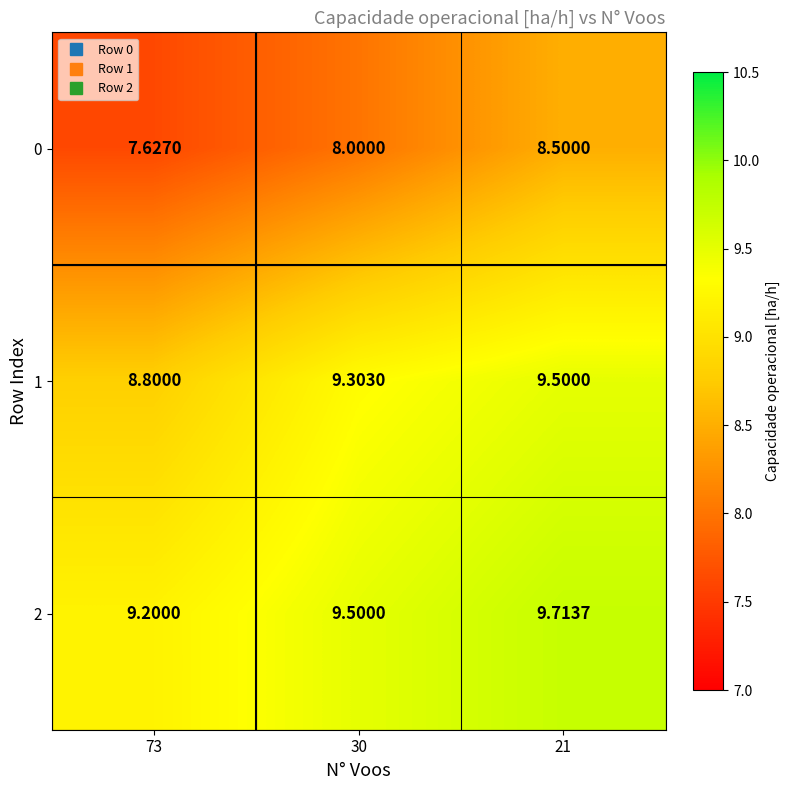

Count the number of data series in this chart.

3